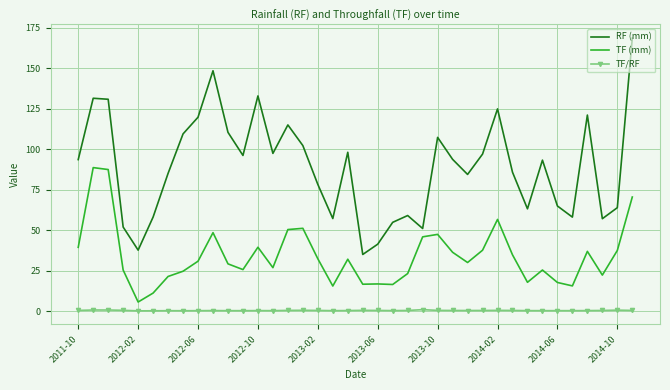

Which series has the largest total across all categories?

RF (mm)